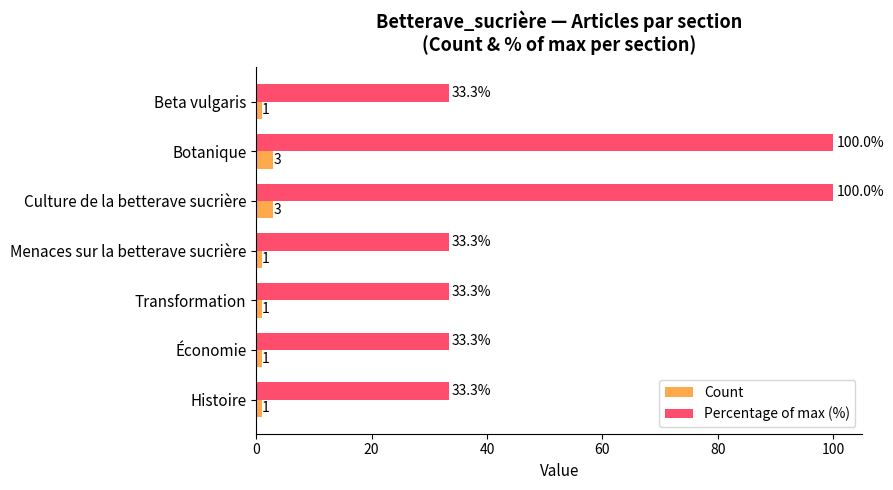

Rank the series by their maximum value, from lowest to highest.

Count, Percentage of max (%)